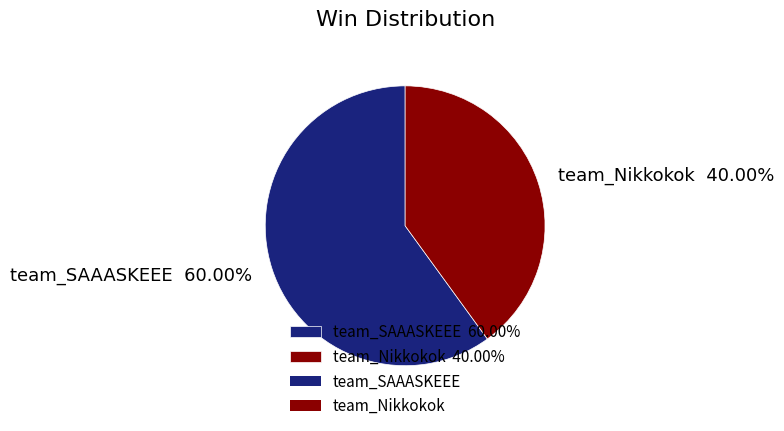

To the nearest percent, what portion does team_Nikkokok represent?

40%